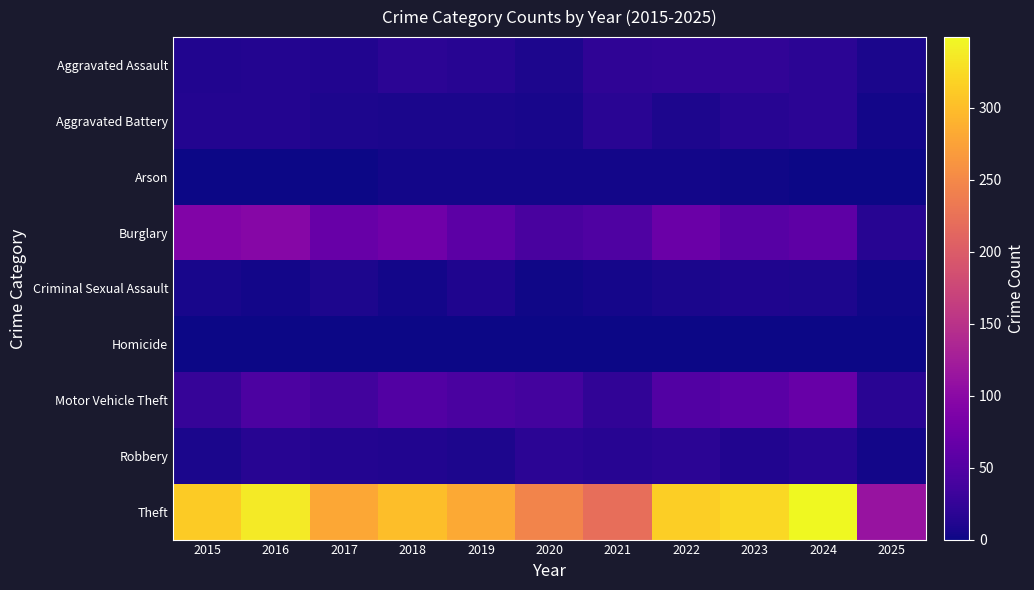

Reading right to left, transcribe all the data shown in this chart.

Aggravated Assault: 2025=8	2024=19	2023=22	2022=23	2021=21	2020=9	2019=16	2018=19	2017=12	2016=13	2015=12
Aggravated Battery: 2025=4	2024=18	2023=16	2022=9	2021=17	2020=6	2019=8	2018=8	2017=9	2016=13	2015=13
Arson: 2025=0	2024=0	2023=2	2022=4	2021=4	2020=3	2019=4	2018=4	2017=1	2016=0	2015=1
Burglary: 2025=15	2024=59	2023=54	2022=70	2021=47	2020=42	2019=58	2018=75	2017=67	2016=96	2015=90
Criminal Sexual Assault: 2025=2	2024=9	2023=10	2022=8	2021=5	2020=2	2019=10	2018=4	2017=9	2016=3	2015=6
Homicide: 2025=1	2024=0	2023=0	2022=1	2021=0	2020=1	2019=0	2018=0	2017=1	2016=1	2015=0
Motor Vehicle Theft: 2025=17	2024=68	2023=57	2022=50	2021=23	2020=37	2019=43	2018=50	2017=36	2016=44	2015=27
Robbery: 2025=3	2024=16	2023=12	2022=19	2021=16	2020=19	2019=9	2018=11	2017=13	2016=15	2015=8
Theft: 2025=112	2024=349	2023=322	2022=314	2021=221	2020=245	2019=281	2018=300	2017=280	2016=337	2015=311